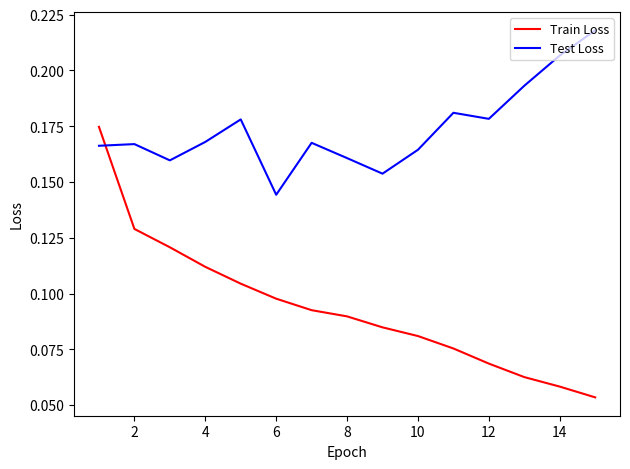

How many categories are shown in the chart?

15